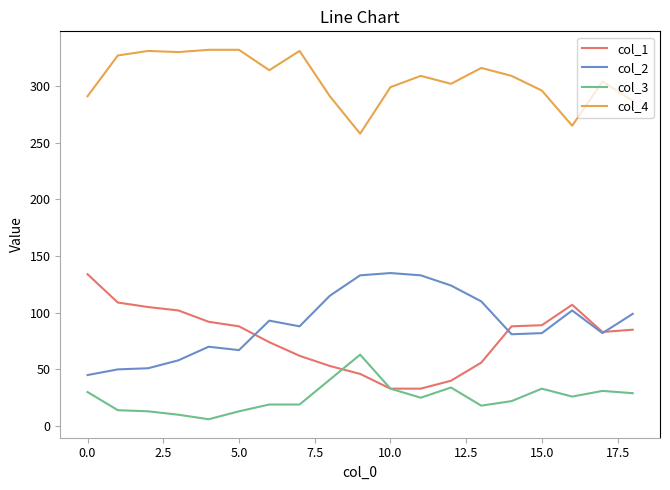

Which series has the largest total across all categories?

col_4